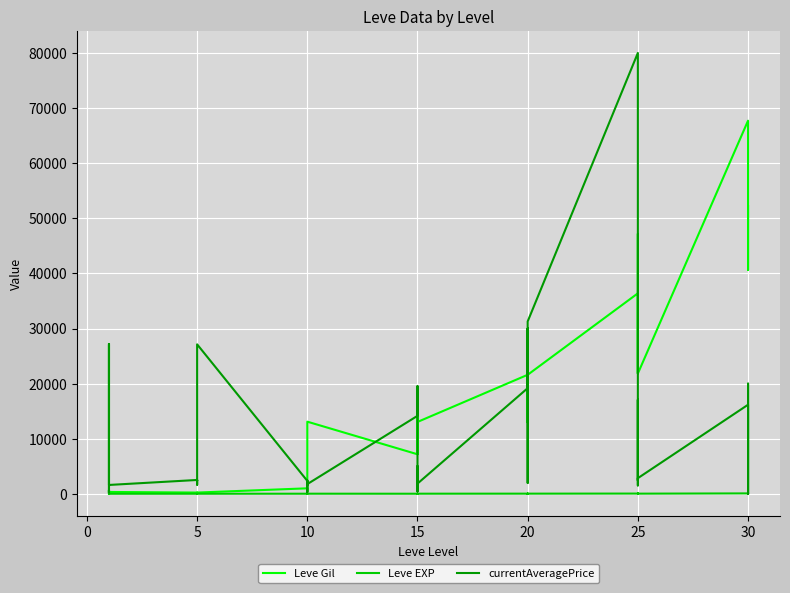

How many lines are shown in the chart?

3